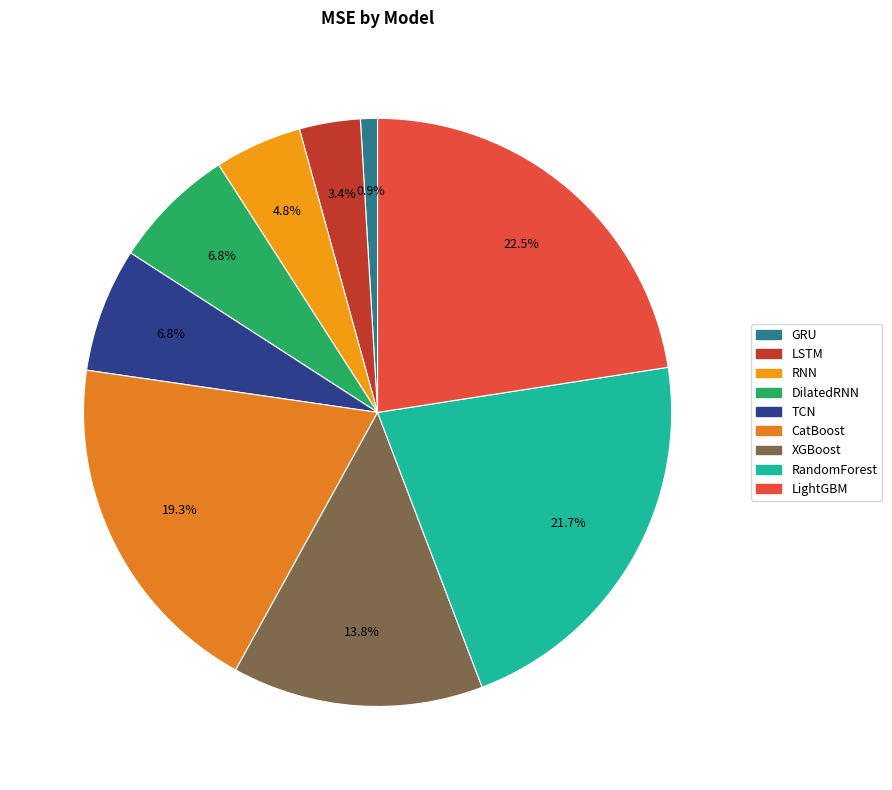

Combined, what portion of the pie is LightGBM and GRU?

23.5%